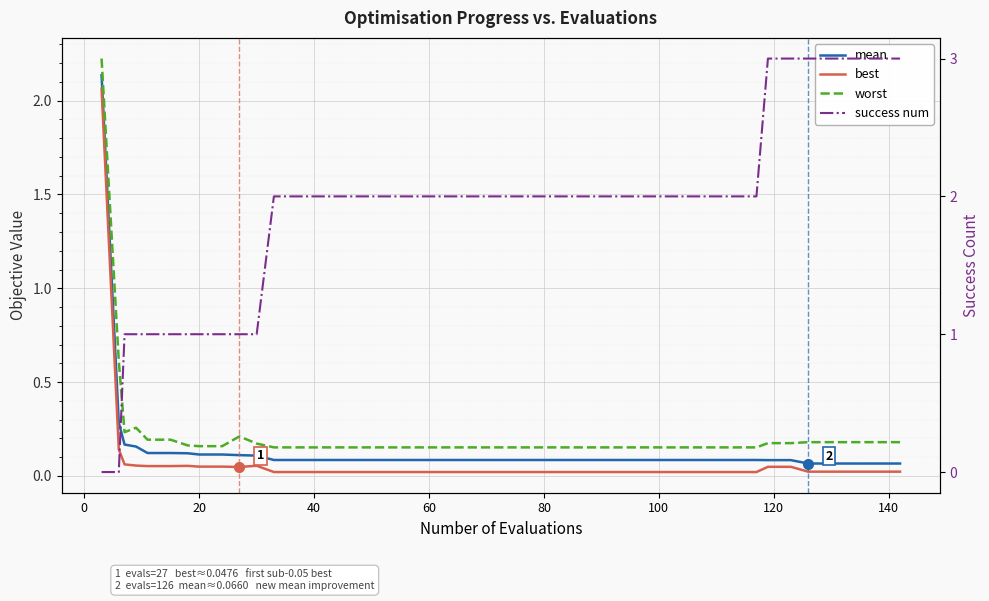

What are all the series names shown in the legend?

mean, best, worst, success num